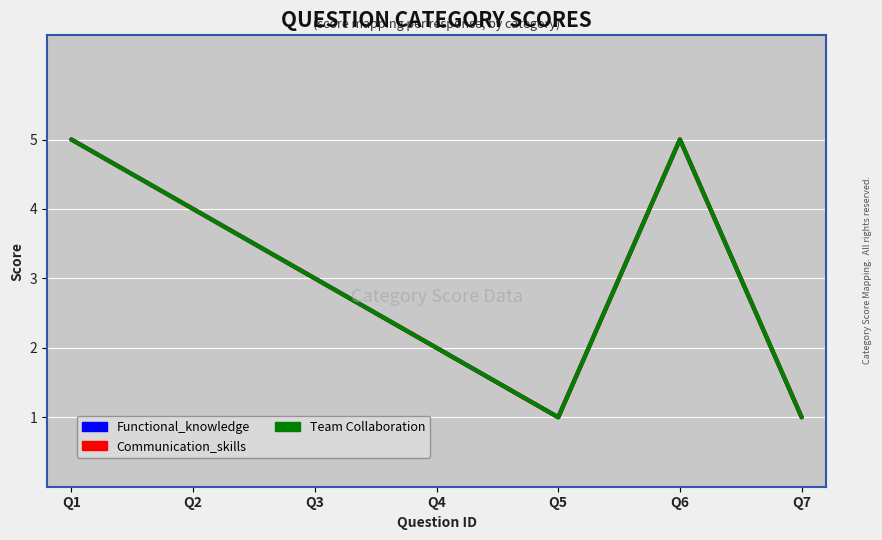

Does the chart display data point markers on the line(s)?

No